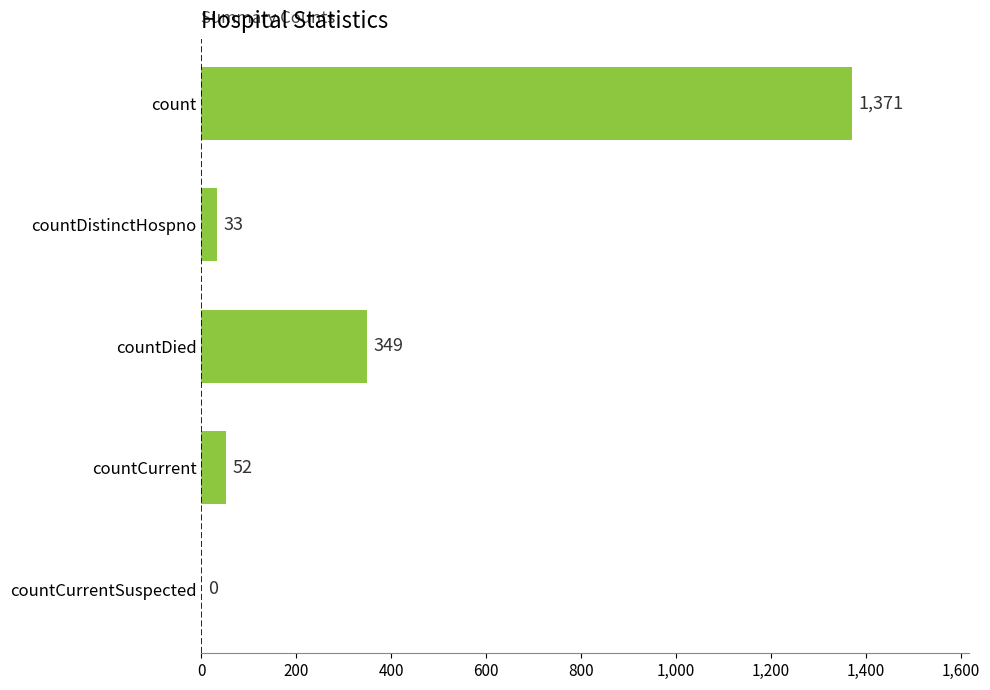

The value at countCurrentSuspected is 0. True or false?

True